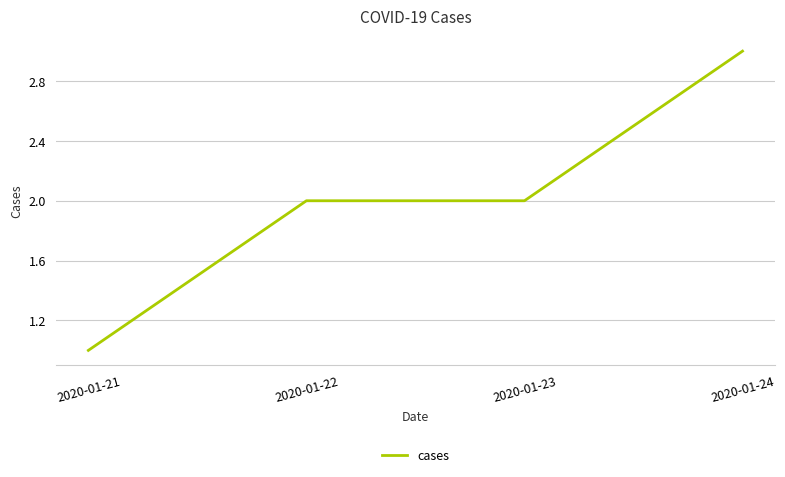

What is the smallest value displayed?

1